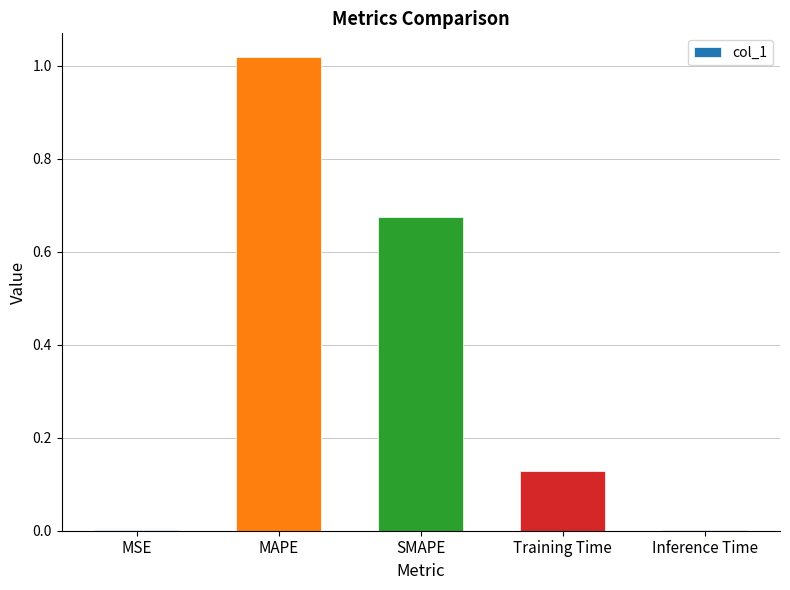

What is the change in value from MSE to SMAPE?

+0.7